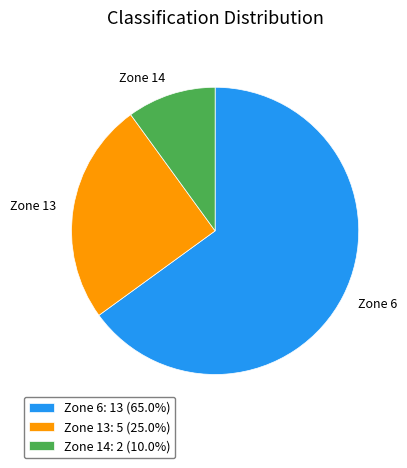

Combined, do Zone 14 and Zone 13 account for over 50%?

No